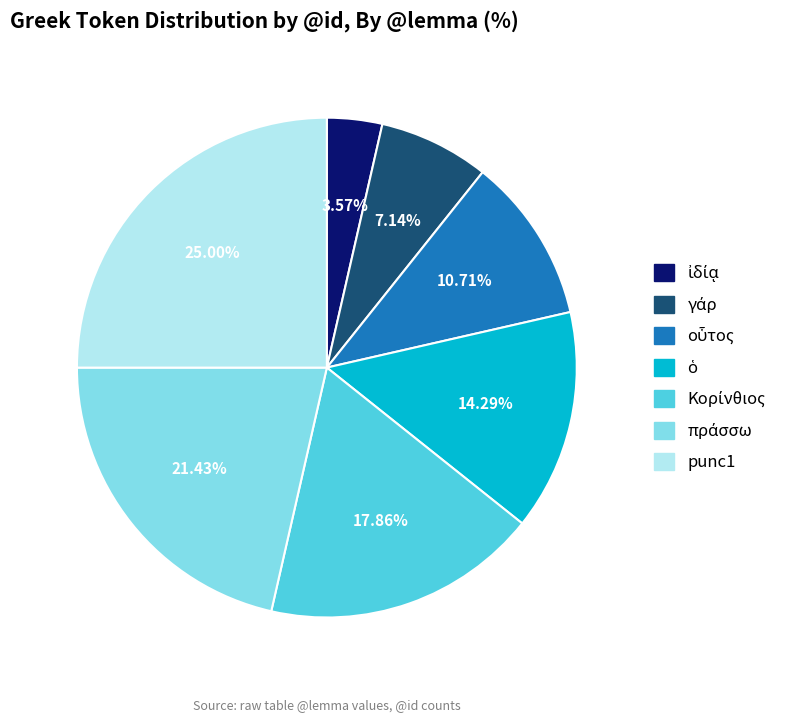

How many segments does this pie chart have?

7